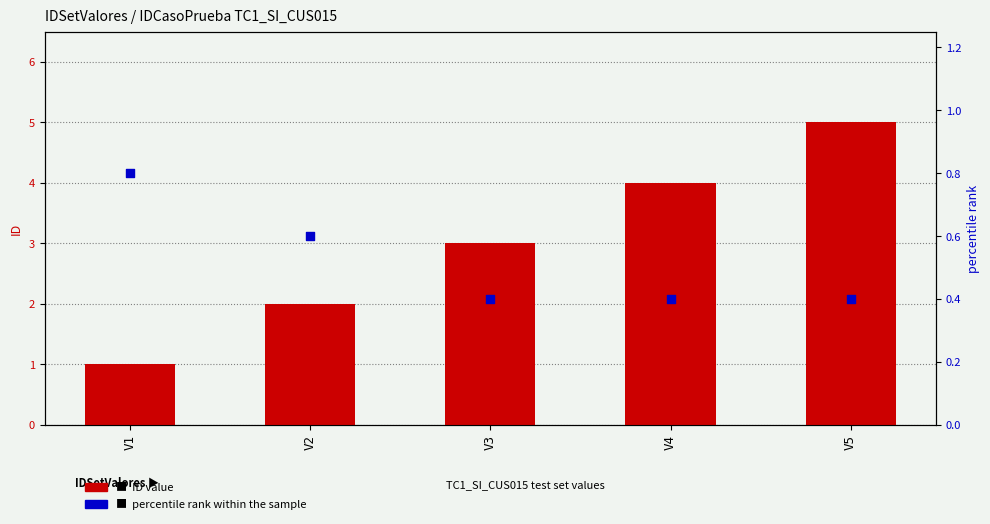

Is the value of ID (record count) at V5 greater than the value of percentile rank within the sample at V1?

Yes